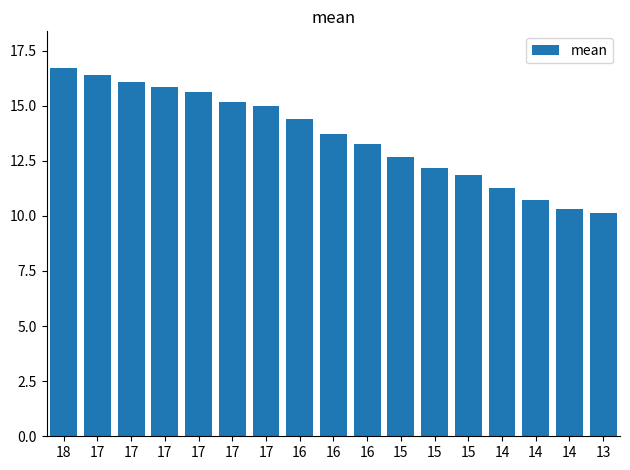

Reading right to left, transcribe all the data shown in this chart.

10.1	10.3	10.7	11.2	11.9	12.2	12.7	13.3	13.7	14.4	15.0	15.2	15.6	15.9	16.1	16.4	16.7